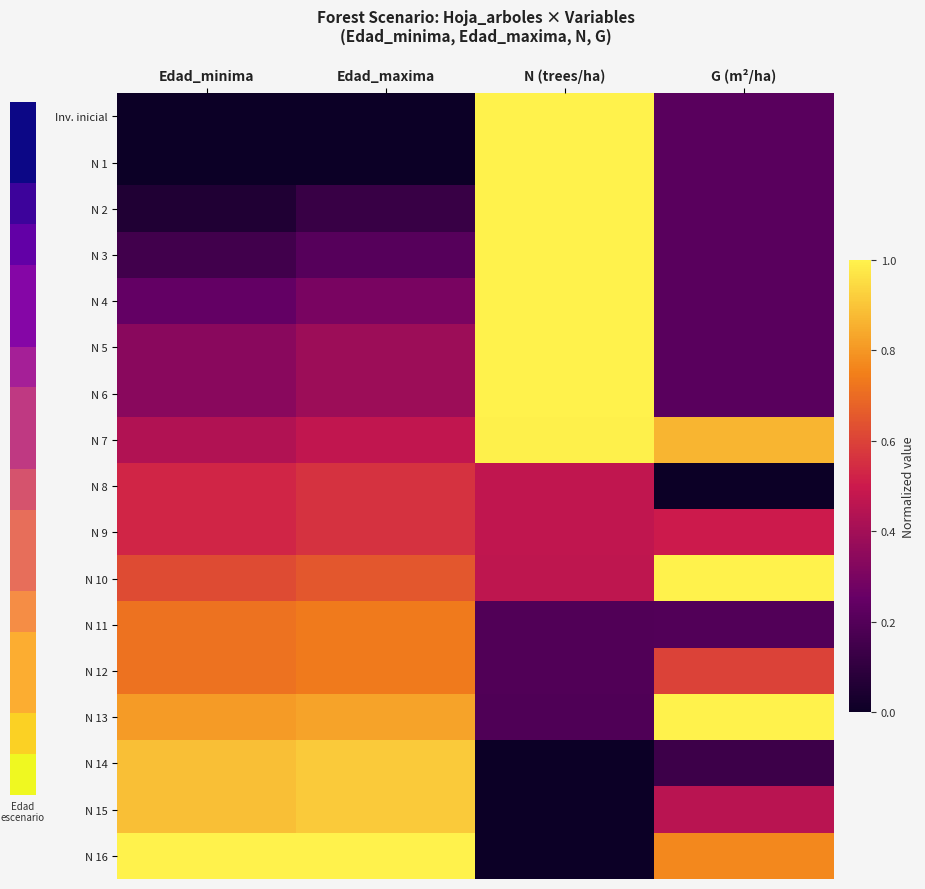

Which has a higher value, Edad_maxima or Edad_minima?

Edad_maxima